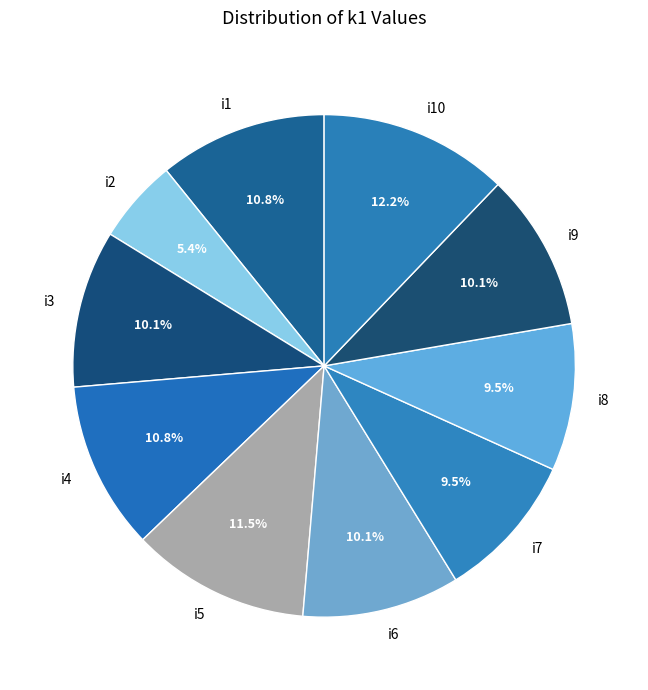

The i3 slice represents 16% of the pie. True or false?

False